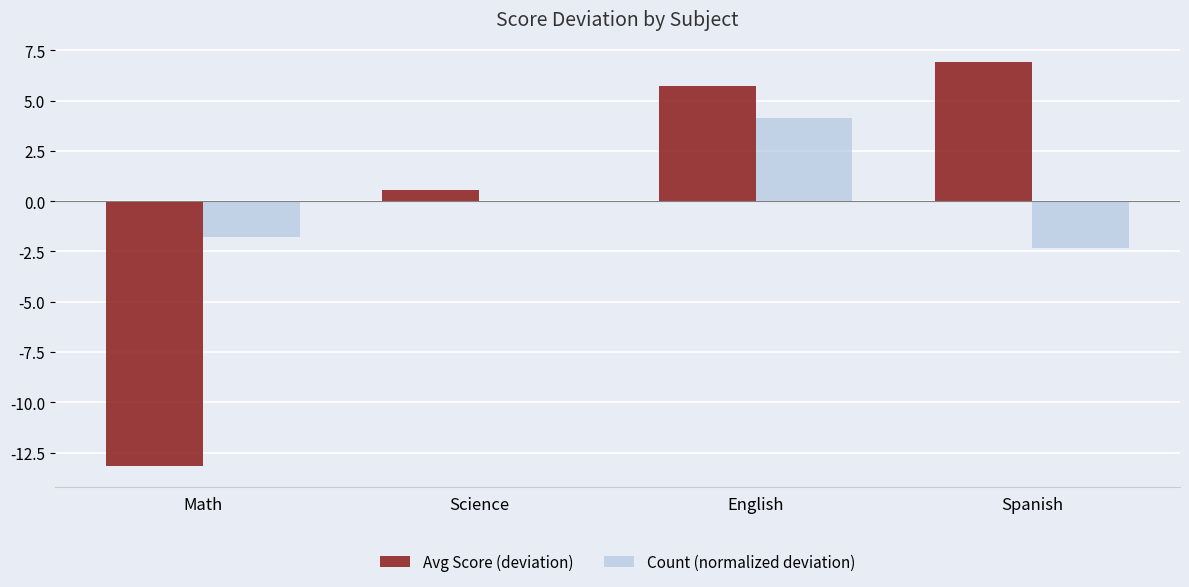

What is the sum of the Count (normalized deviation) values at Science and English?

4.1